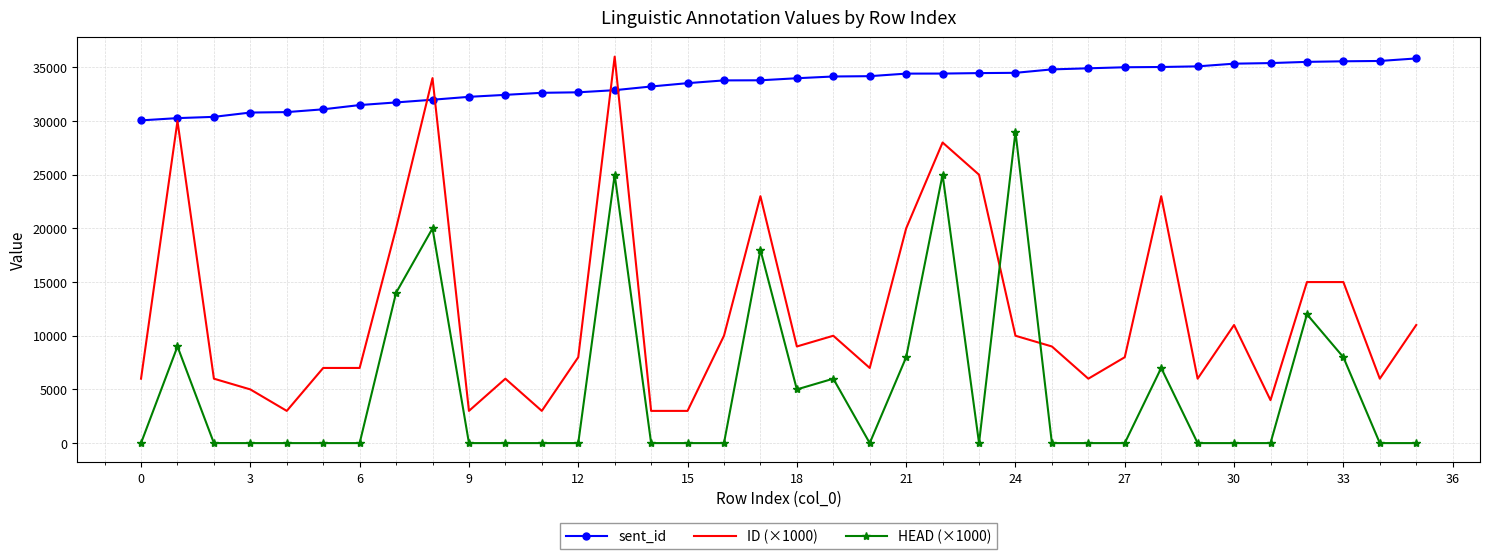

What is the sum of all ID (×1000) values?

436000